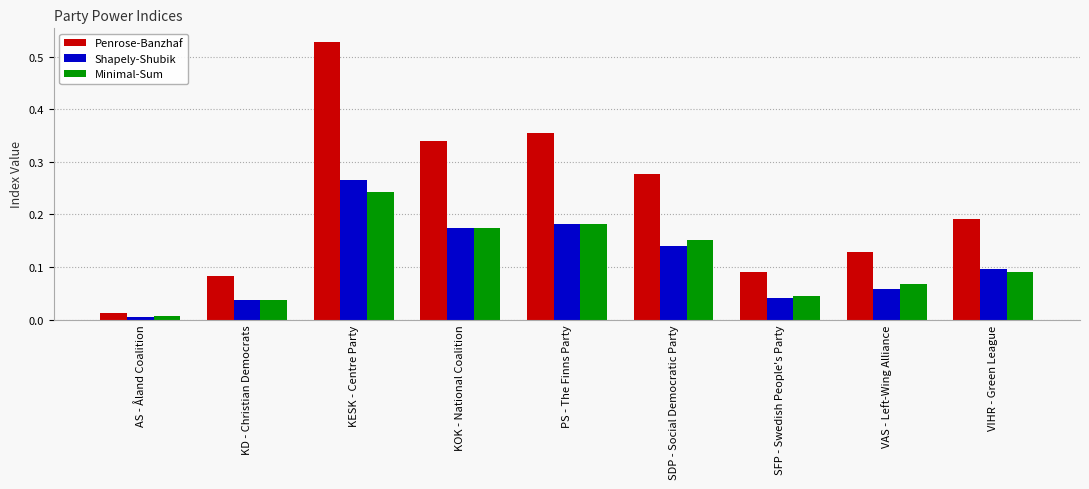

At which label does Minimal-Sum reach its peak?

KESK - Centre Party